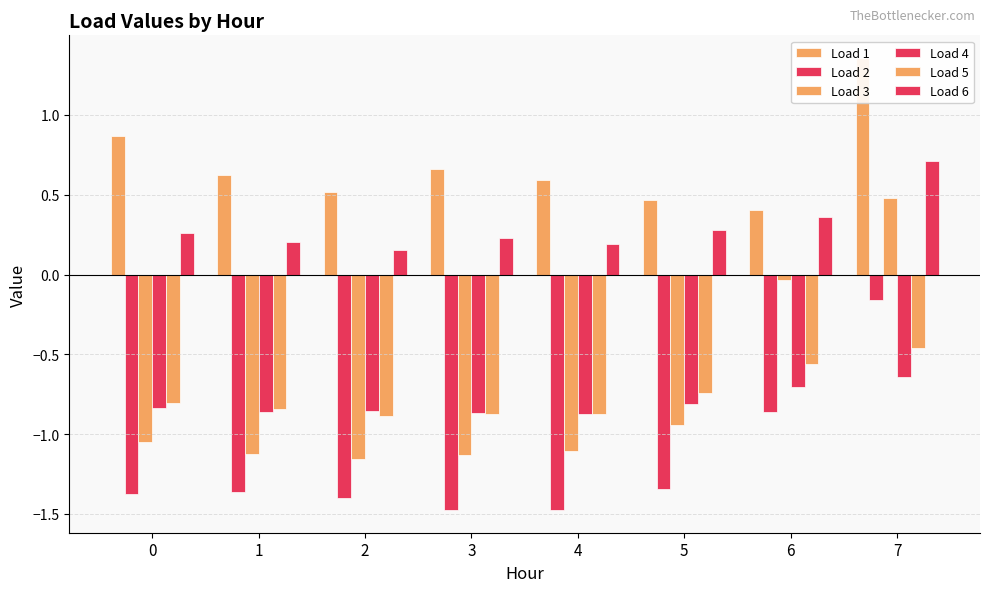

What is the sum of the Load 3 values at 3 and 1?

-2.3